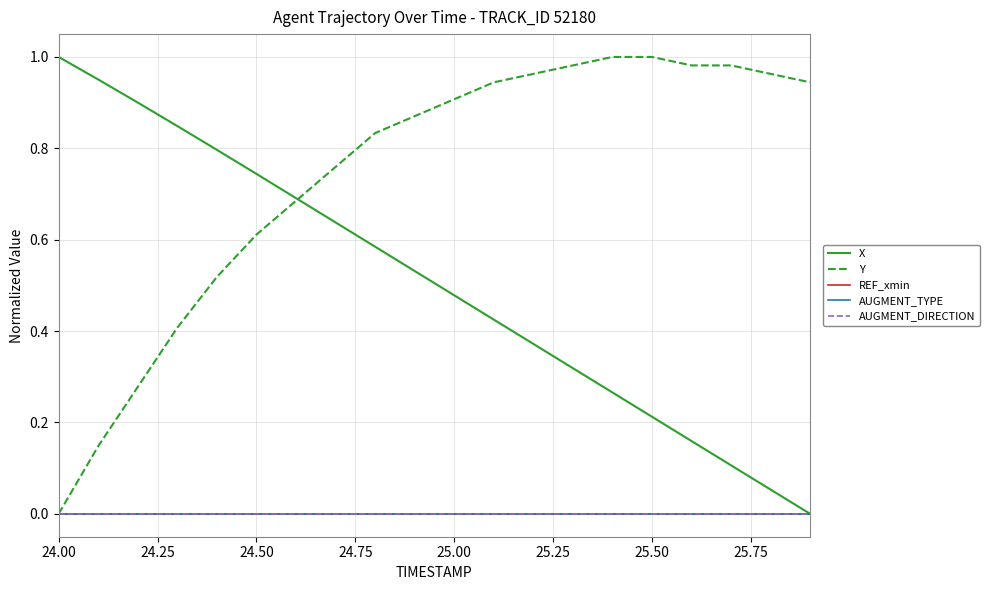

Is this an area chart (filled region under the line)?

No